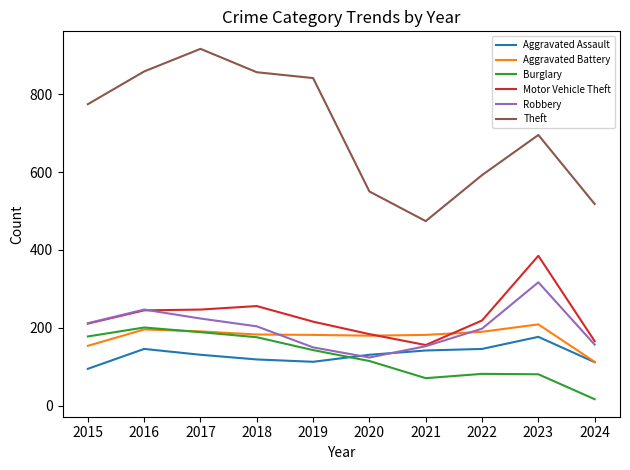

The Burglary series shows 143 at 2019. True or false?

True